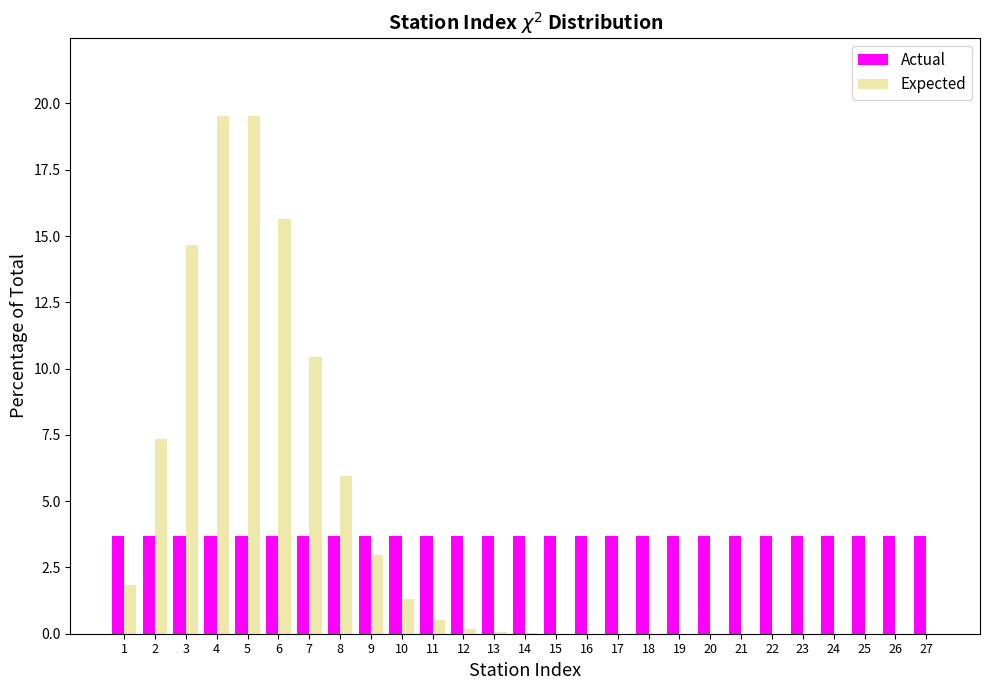

Is the value of Actual at 27 greater than the value of Expected at 17?

Yes